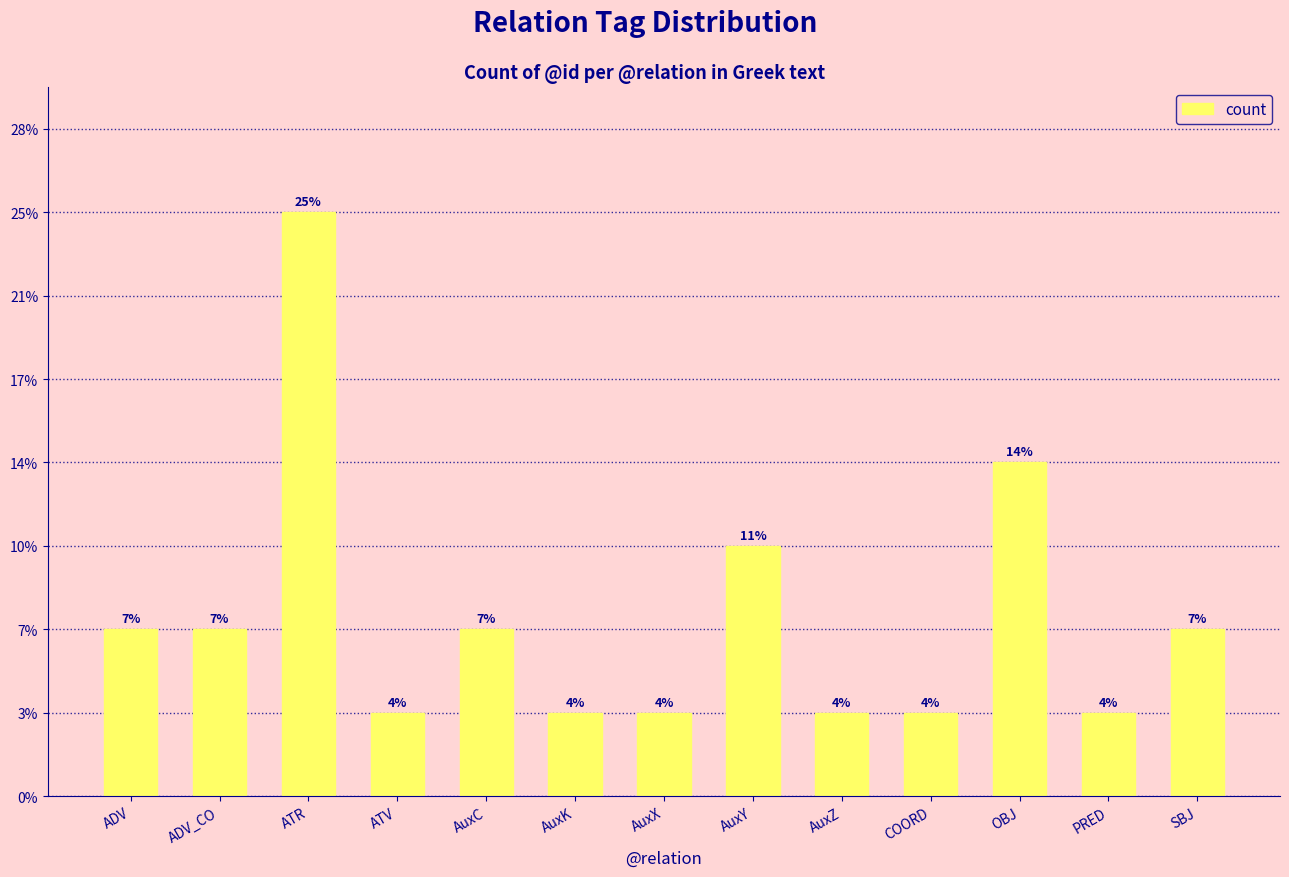

Reading left to right, transcribe all the data shown in this chart.

ADV=2	ADV_CO=2	ATR=7	ATV=1	AuxC=2	AuxK=1	AuxX=1	AuxY=3	AuxZ=1	COORD=1	OBJ=4	PRED=1	SBJ=2